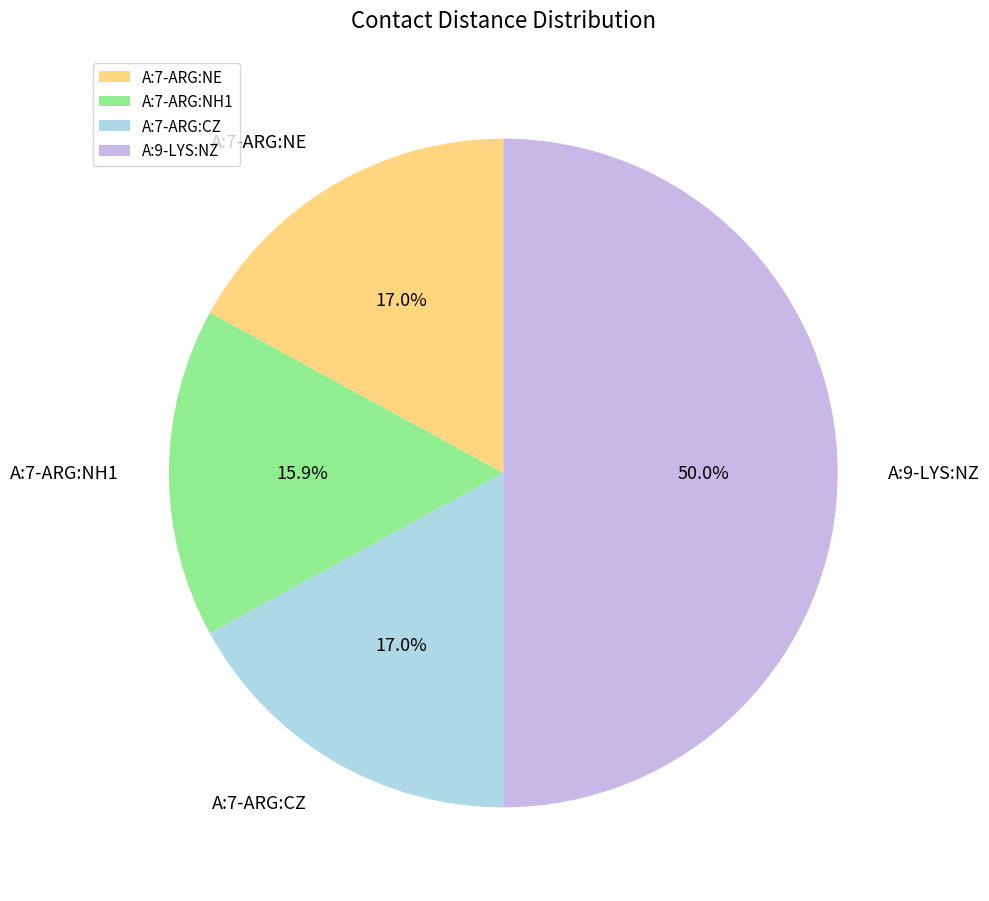

What percentage is the A:9-LYS:NZ slice, to the nearest percent?

50%